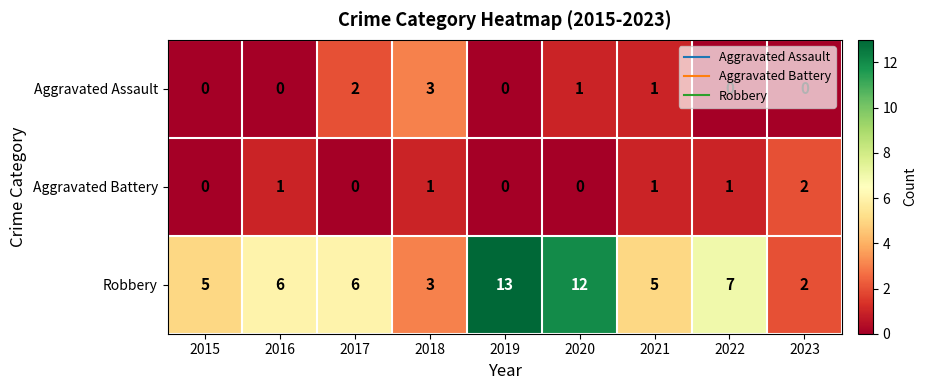

Rank the series by their maximum value, from lowest to highest.

Aggravated Battery, Aggravated Assault, Robbery